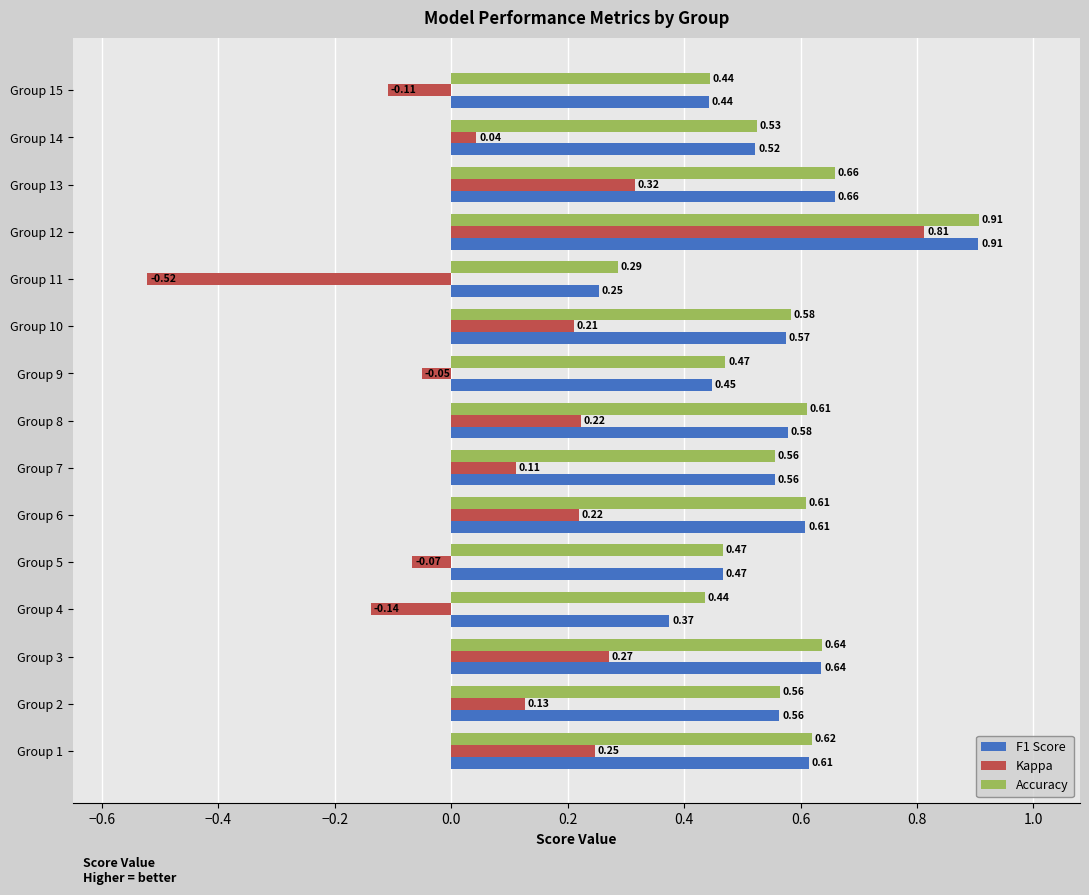

Which series has the largest range (max minus min)?

Kappa